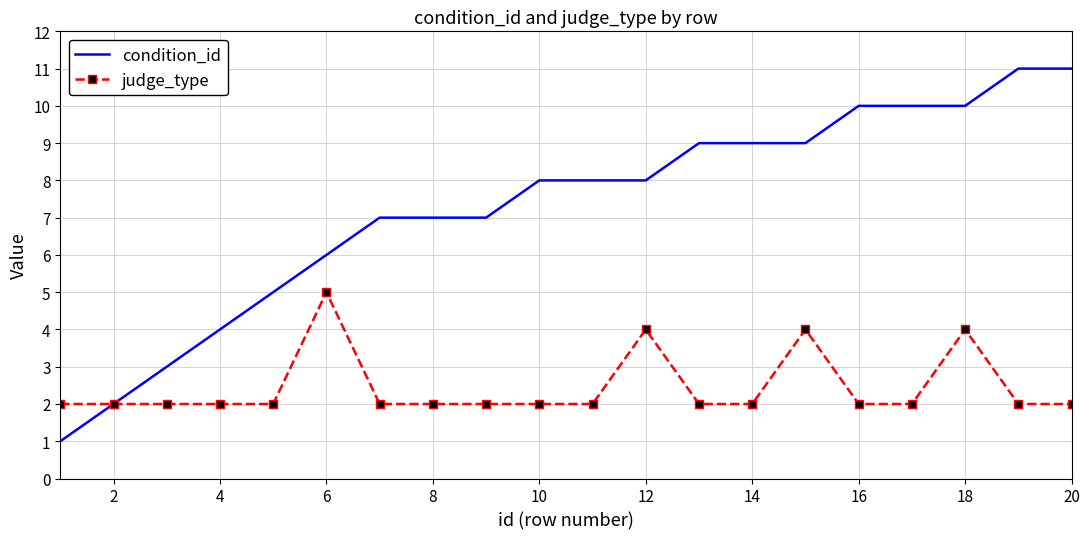

List the series in order of their peak value, lowest first.

judge_type, condition_id